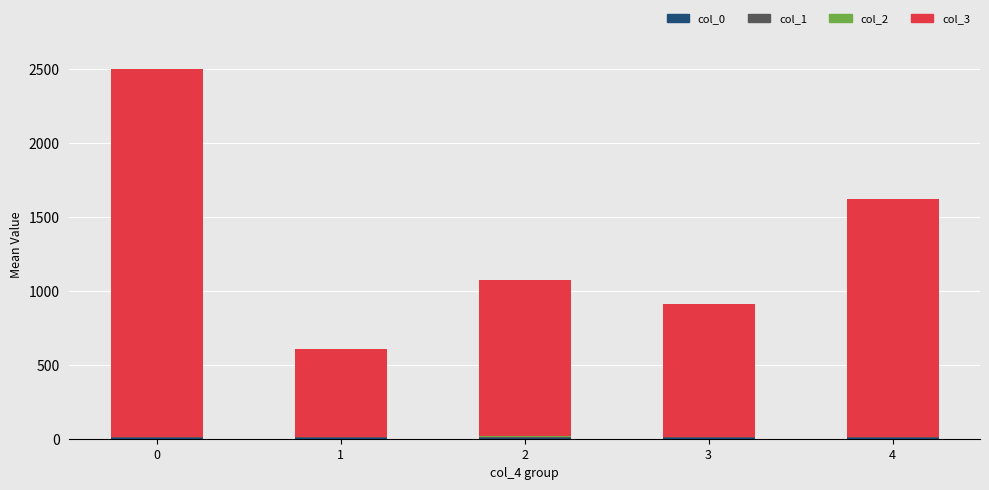

Count the number of data series in this chart.

4